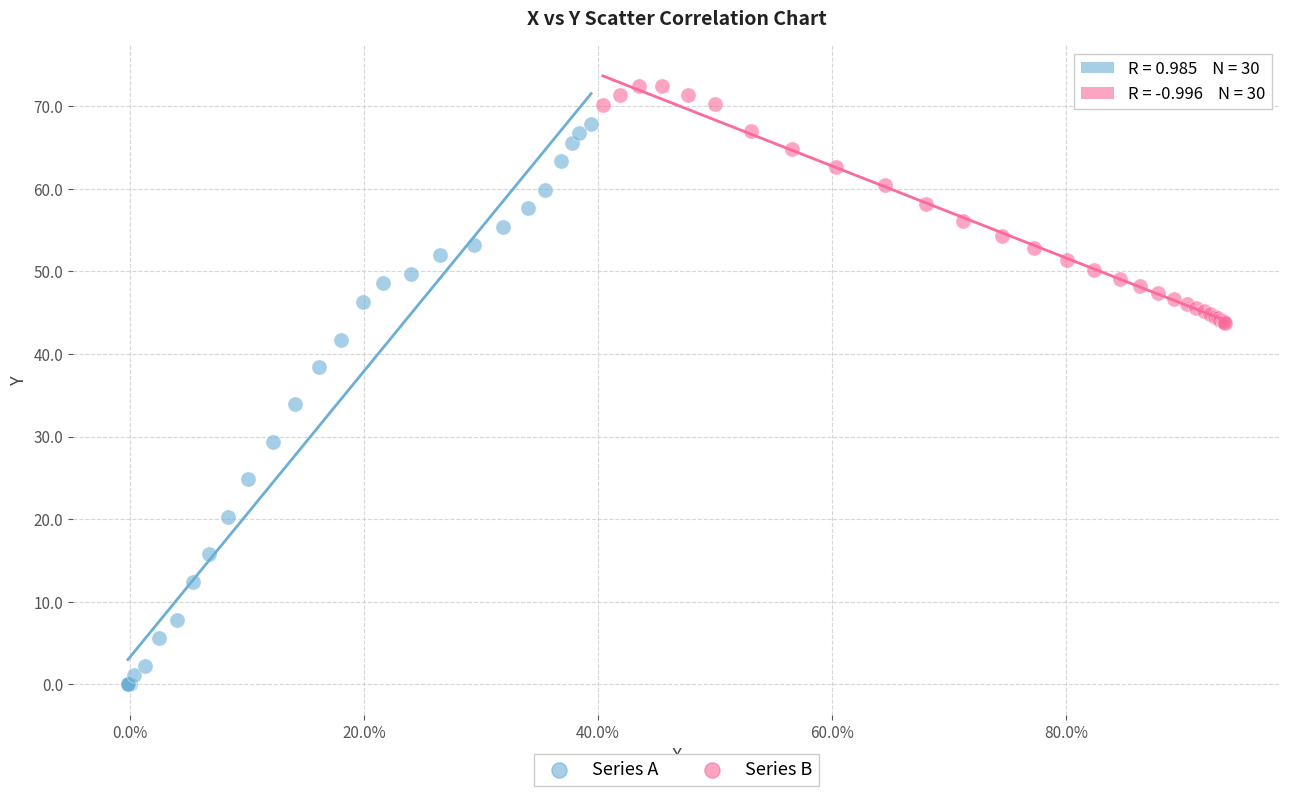

What are all the series names shown in the legend?

Series A, Series B